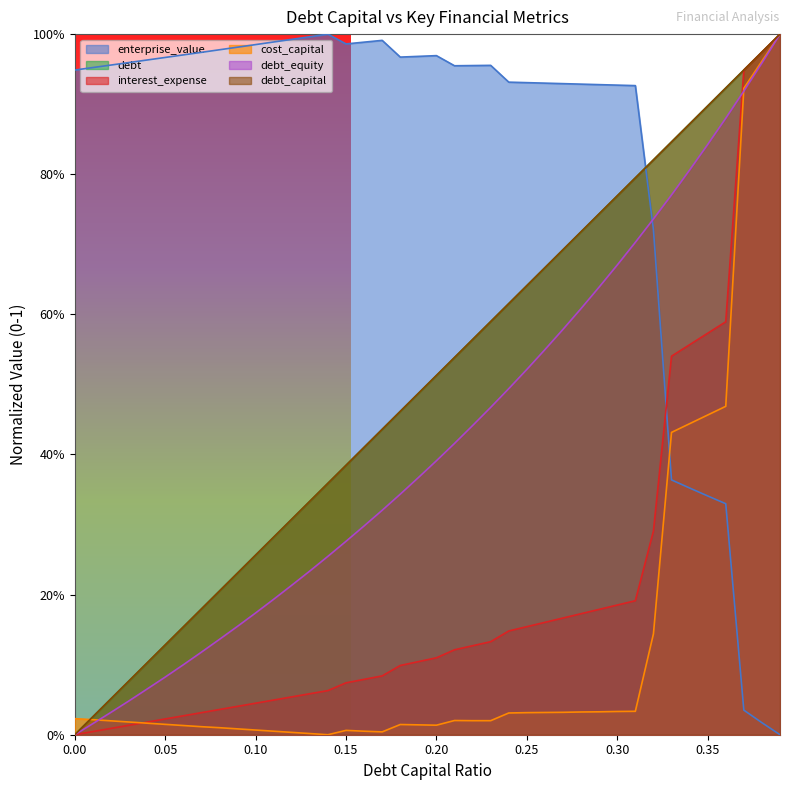

What is the difference between the debt_capital values at 0.38 and 0.32?

0.2